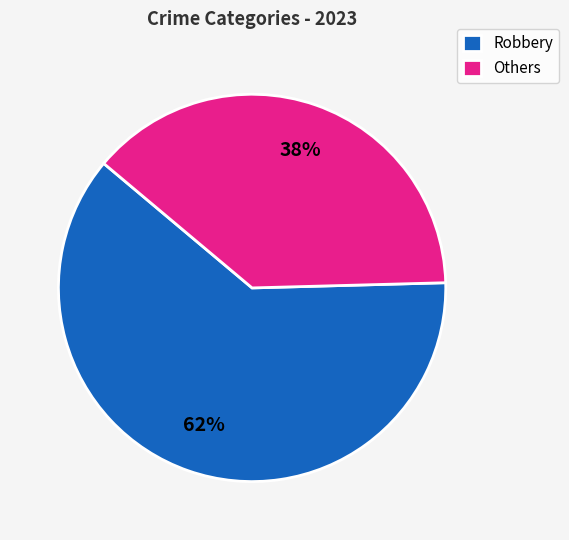

To the nearest percent, what percentage of the pie is Others?

38%